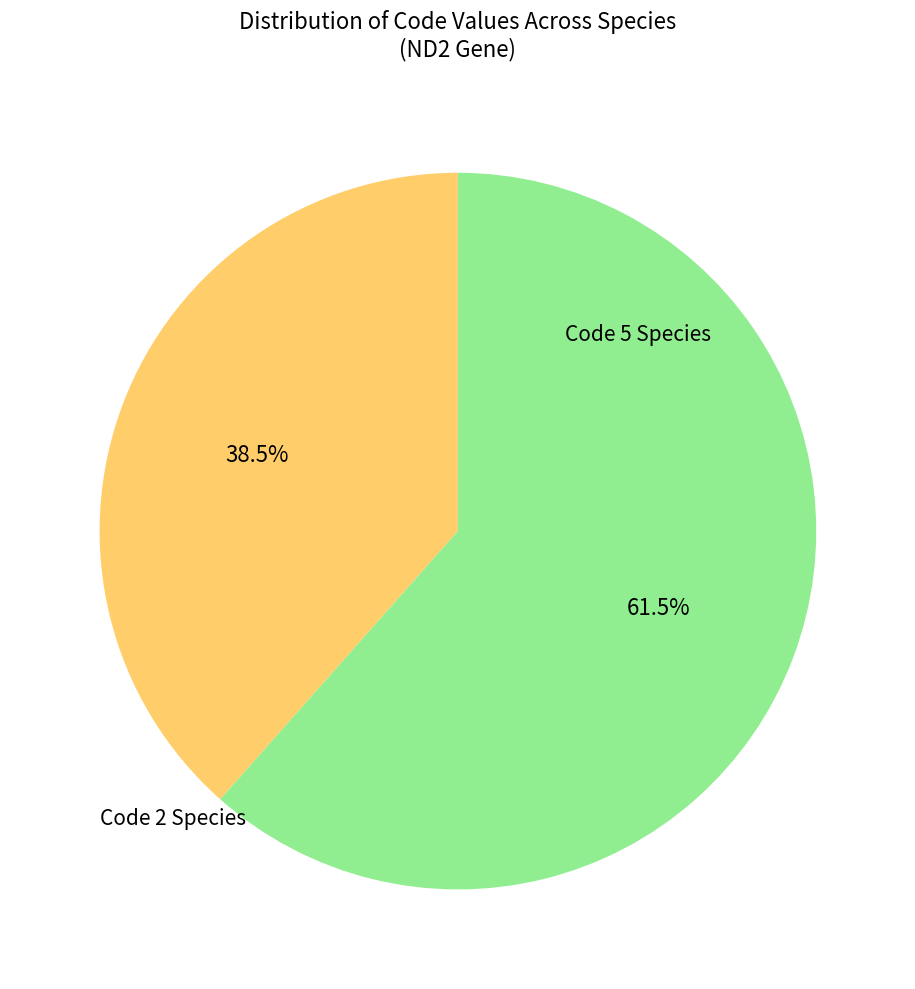

Count the number of slices in the pie.

2